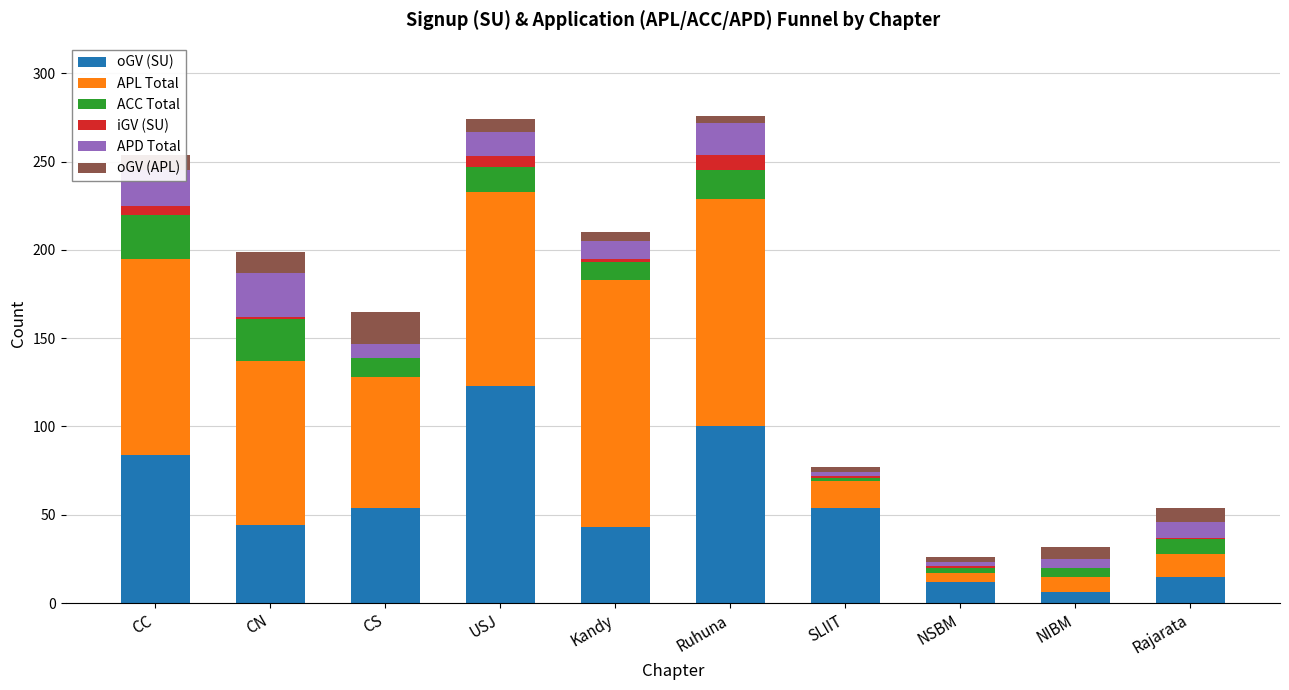

What is the maximum value for oGV (SU)?

123